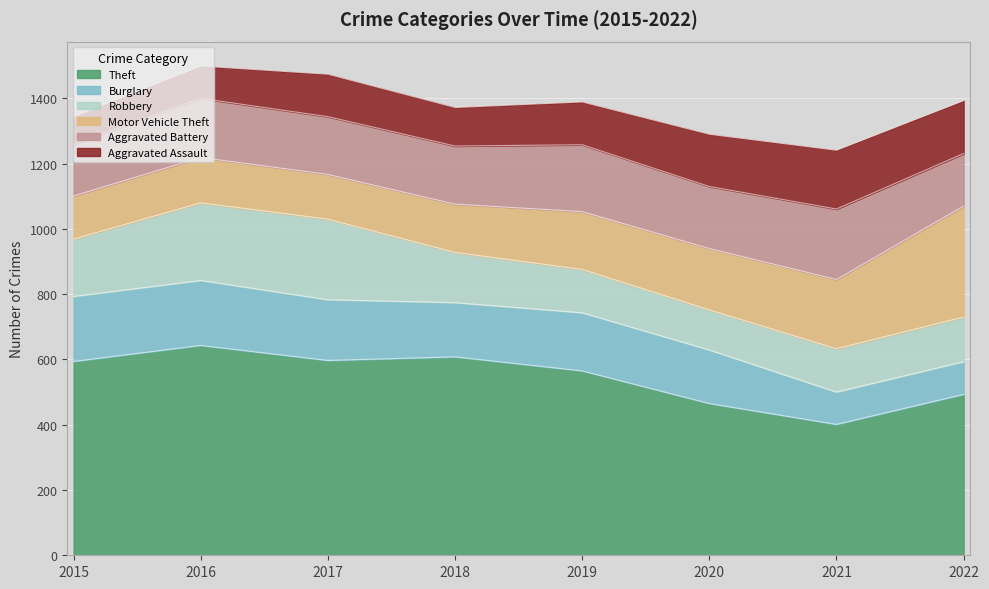

What is the sum of all Motor Vehicle Theft values?

1473